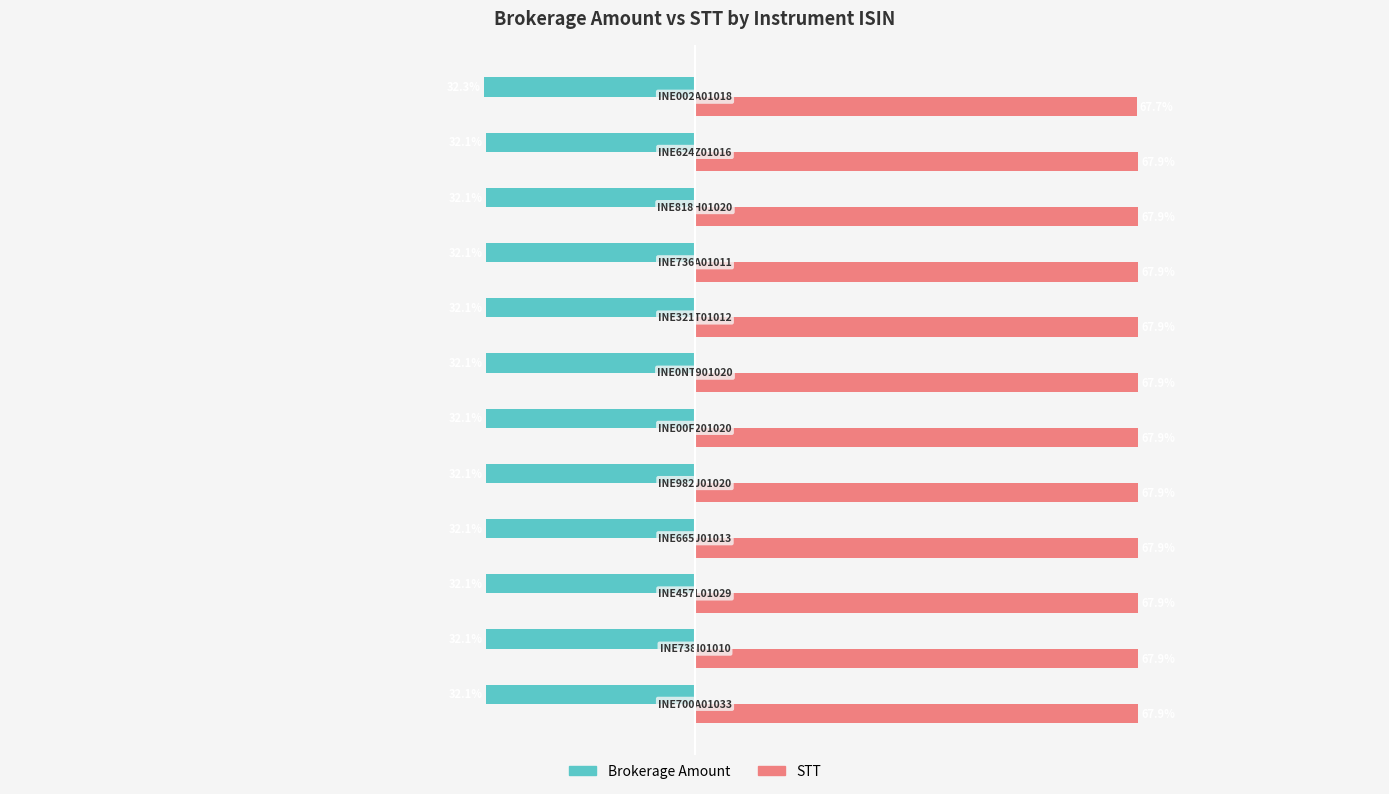

Which series has the largest total across all categories?

STT